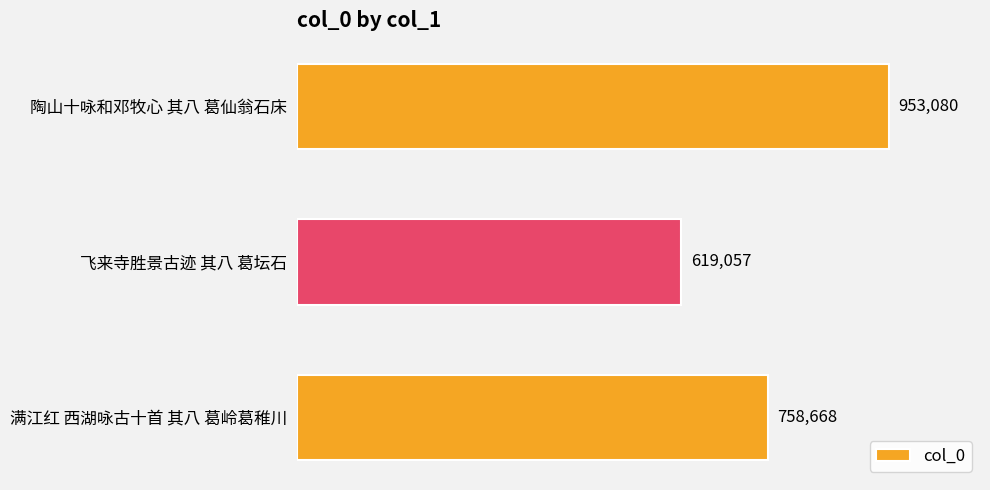

Does the chart contain any negative values?

No